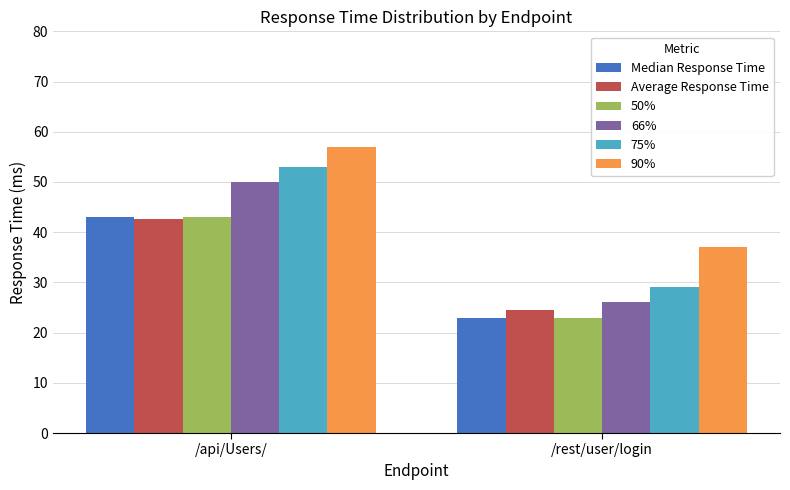

What are all the series names shown in the legend?

Median Response Time, Average Response Time, 50%, 66%, 75%, 90%